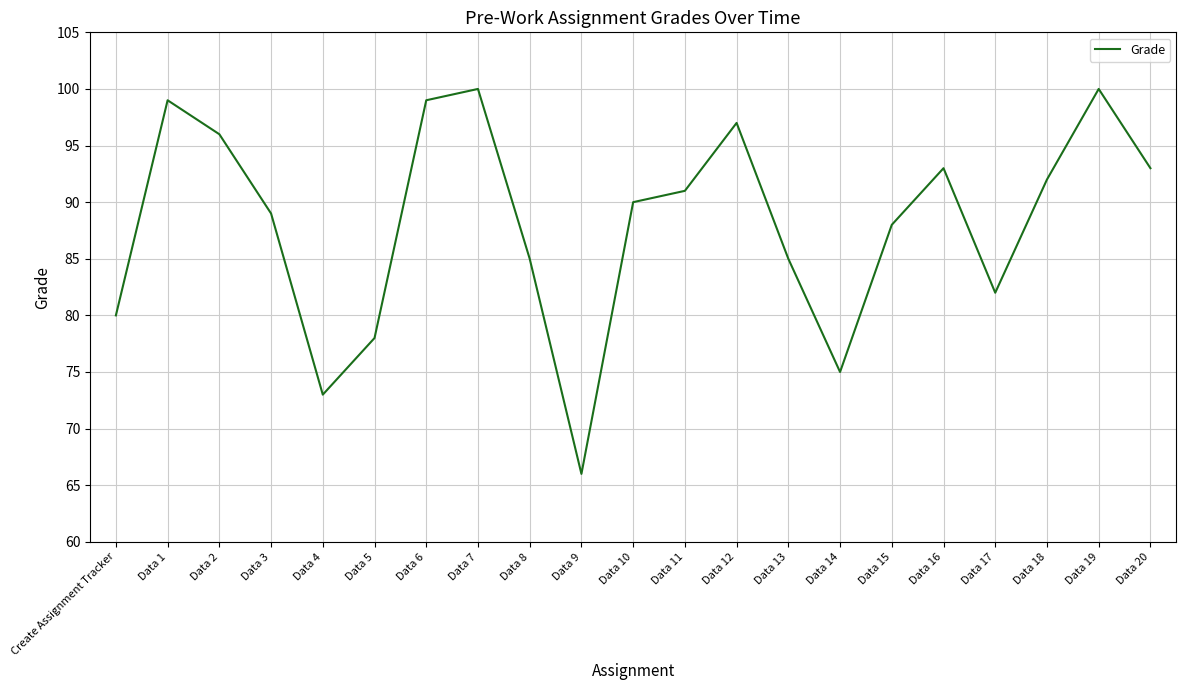

Where does the data first go above 90?

Data 1